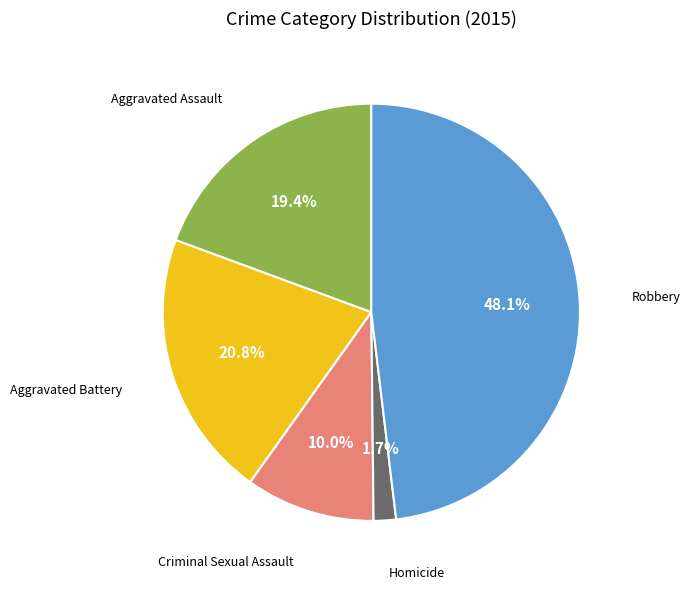

Does any single category account for the majority?

No